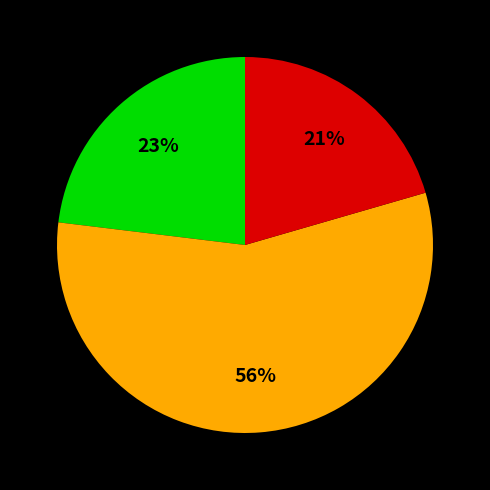

How many segments does this pie chart have?

3